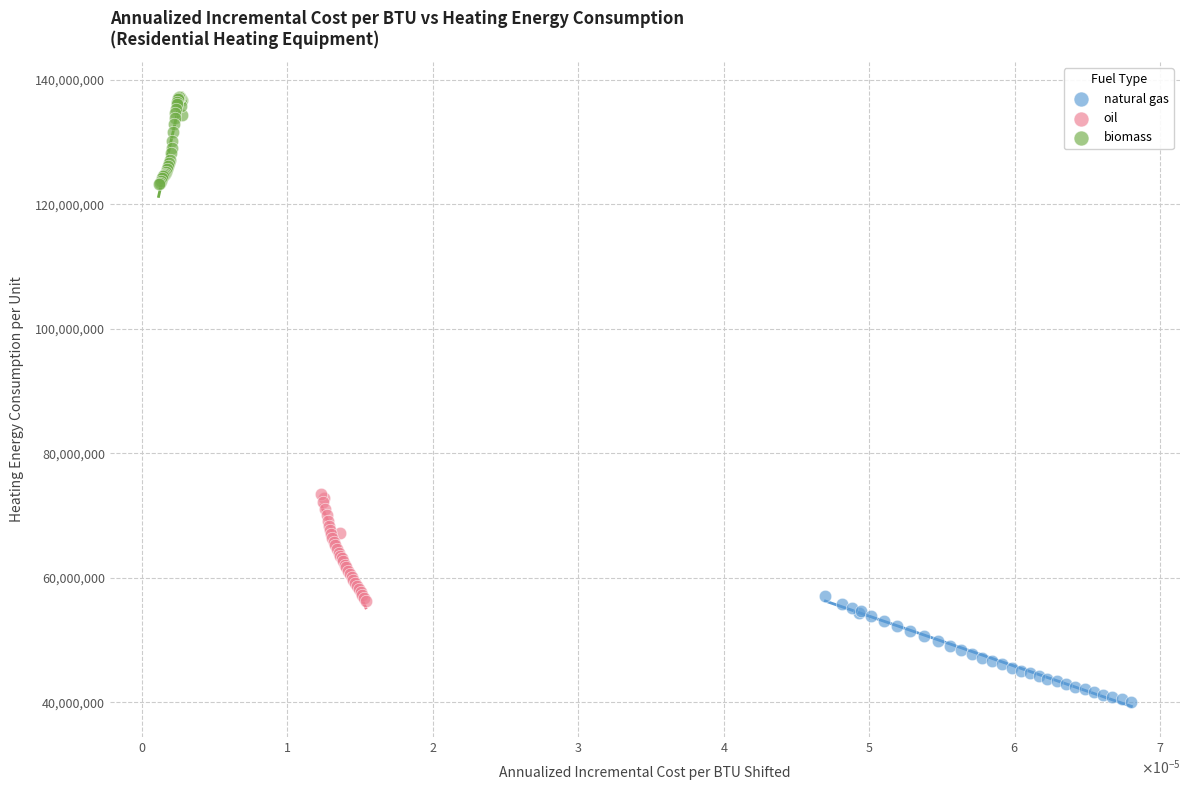

Which series reaches the minimum Y coordinate?

natural gas